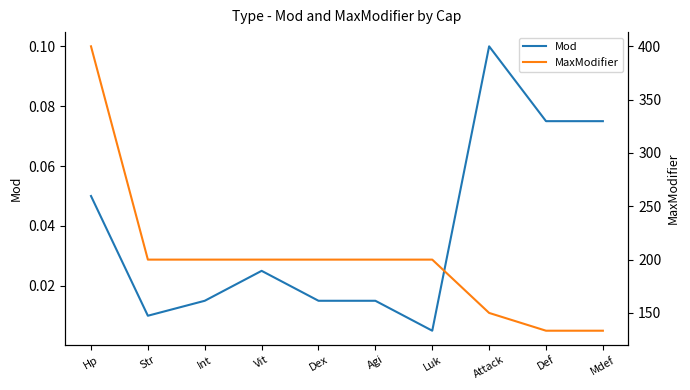

Which series changed the most between Hp and Dex?

MaxModifier